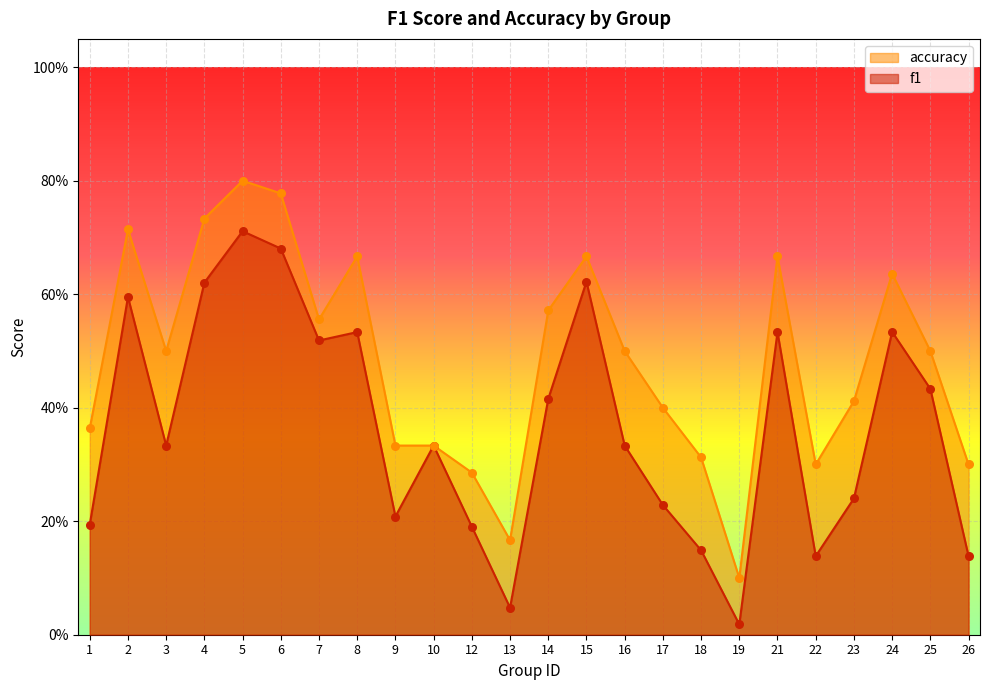

Which series has the largest total across all categories?

accuracy